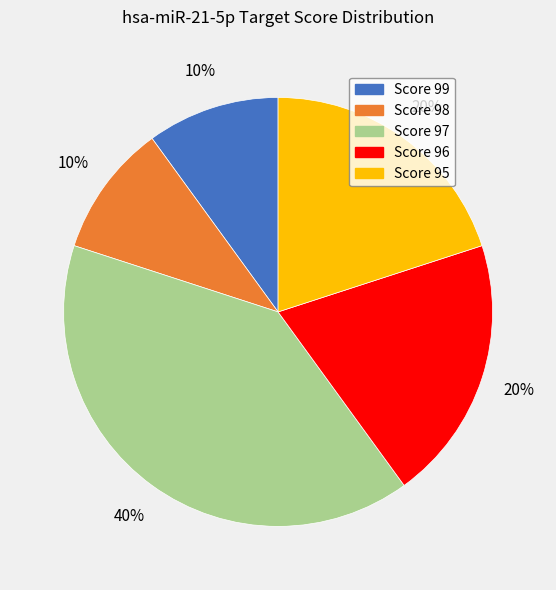

To the nearest percent, what is the average slice percentage?

20%